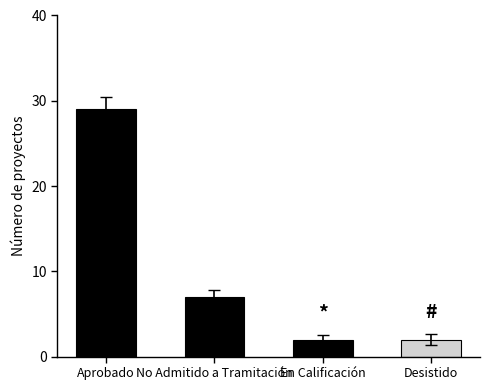

What is the difference between the maximum and minimum values?

27